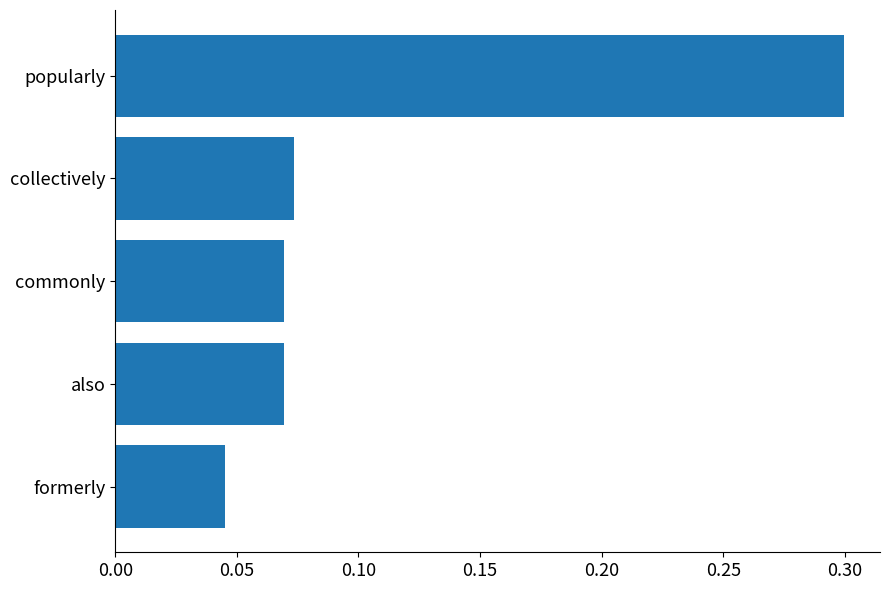

What is the difference between the maximum and minimum values?

0.3